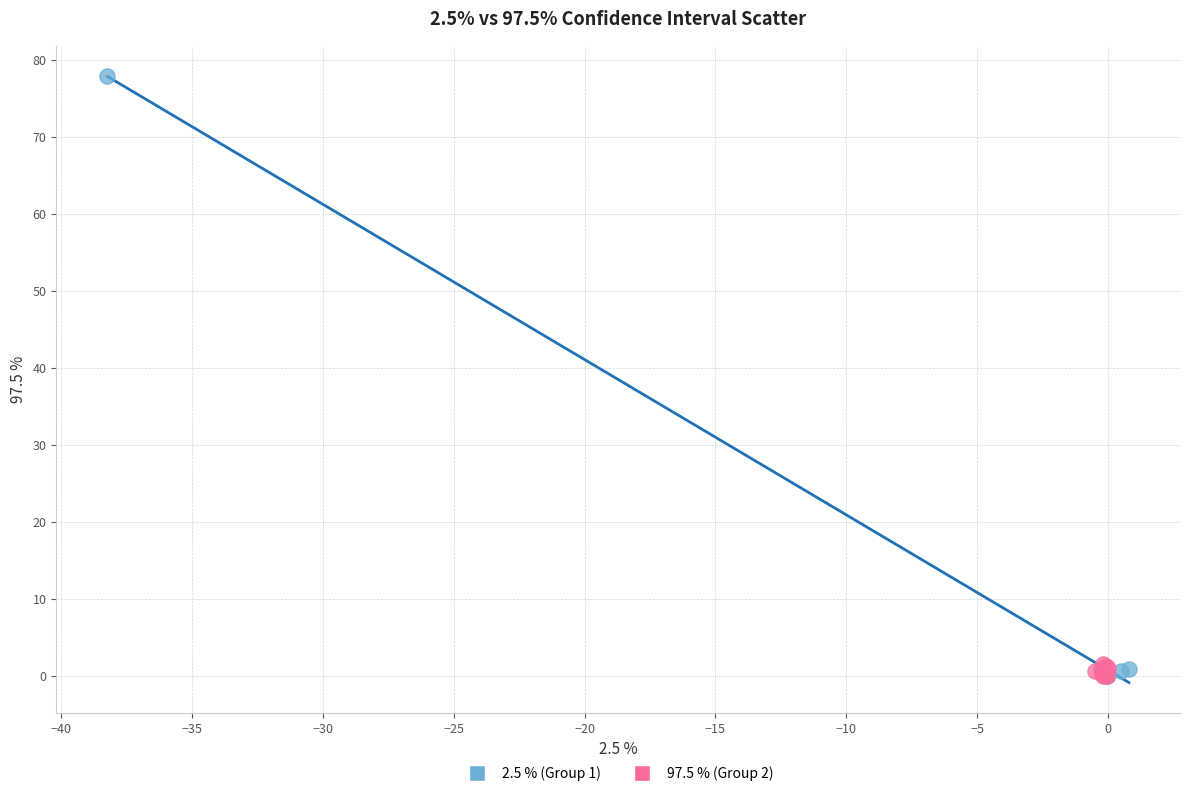

Which series reaches the maximum Y coordinate?

2.5 % (Group 1)